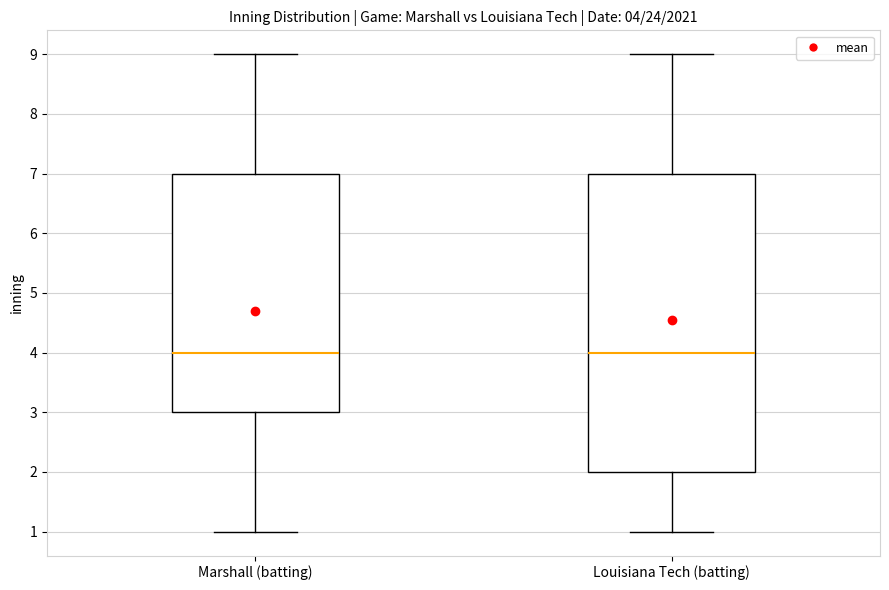

Comparing the boxes themselves (not the whiskers), which one is the tallest?

Louisiana Tech (batting)